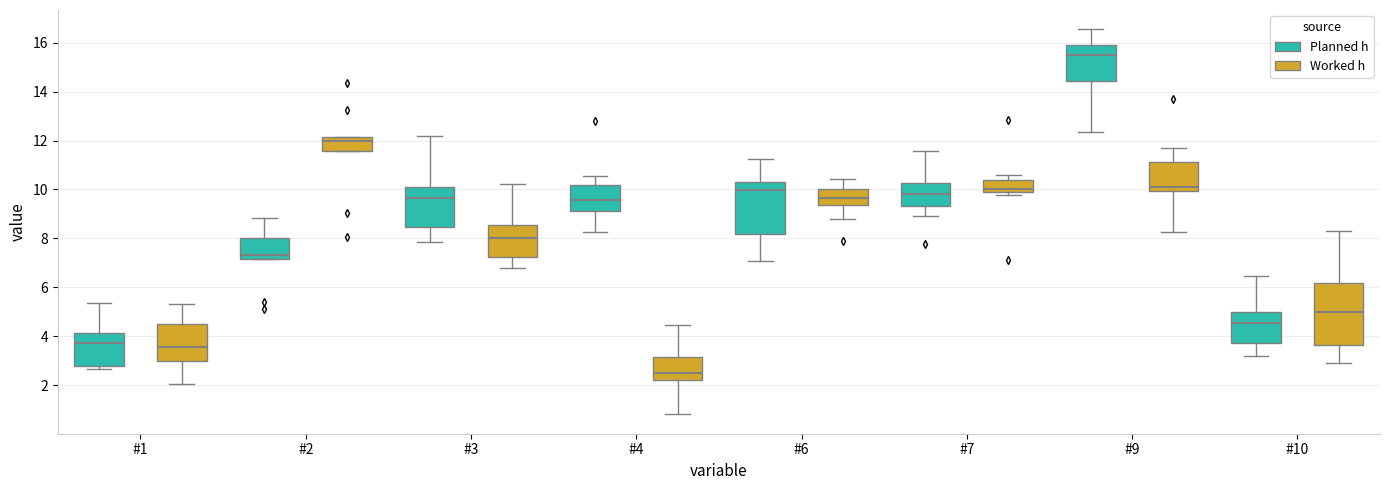

Where does the median line of the box for #2 (Worked h) sit on the y-axis? The values are not printed on the chart, so give them approximately, as read against the axis.

12.0